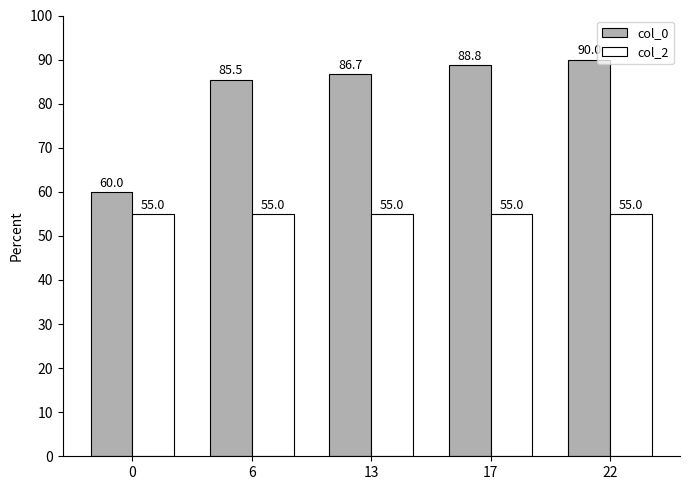

What is the total value across all series at 6?

140.5